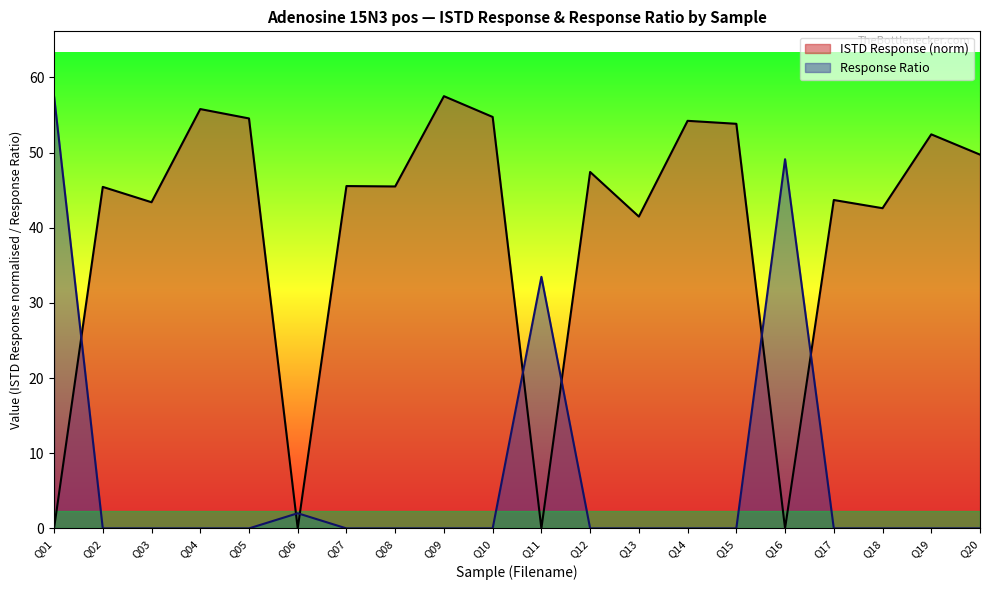

How many lines are shown in the chart?

2